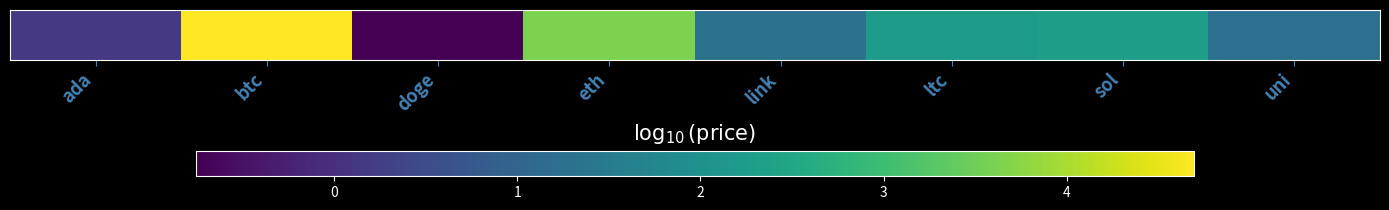

At which category does the chart reach its peak across all series?

btc